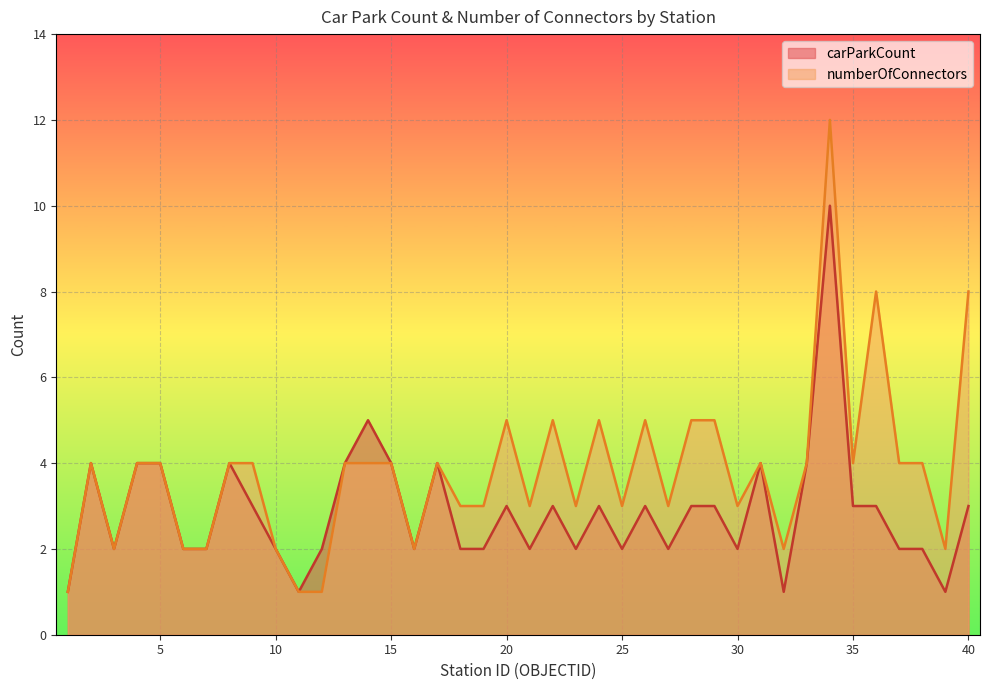

The value of carParkCount at 34 is 6. True or false?

False